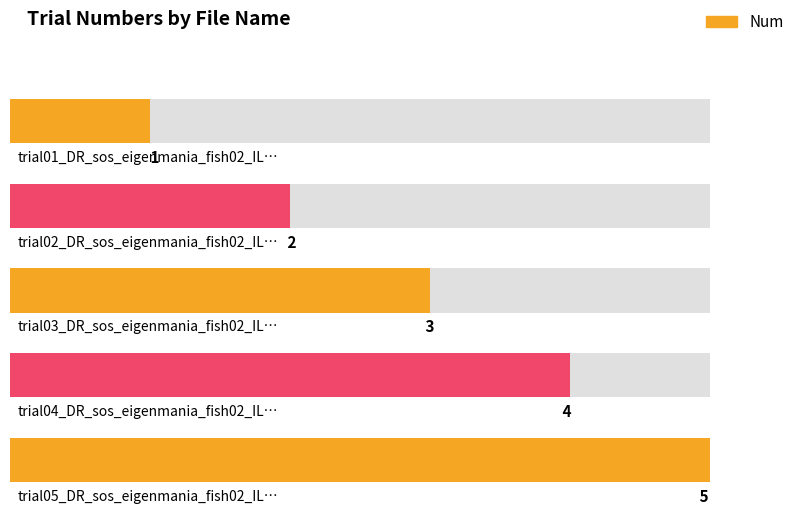

What is the sum of all values?

15